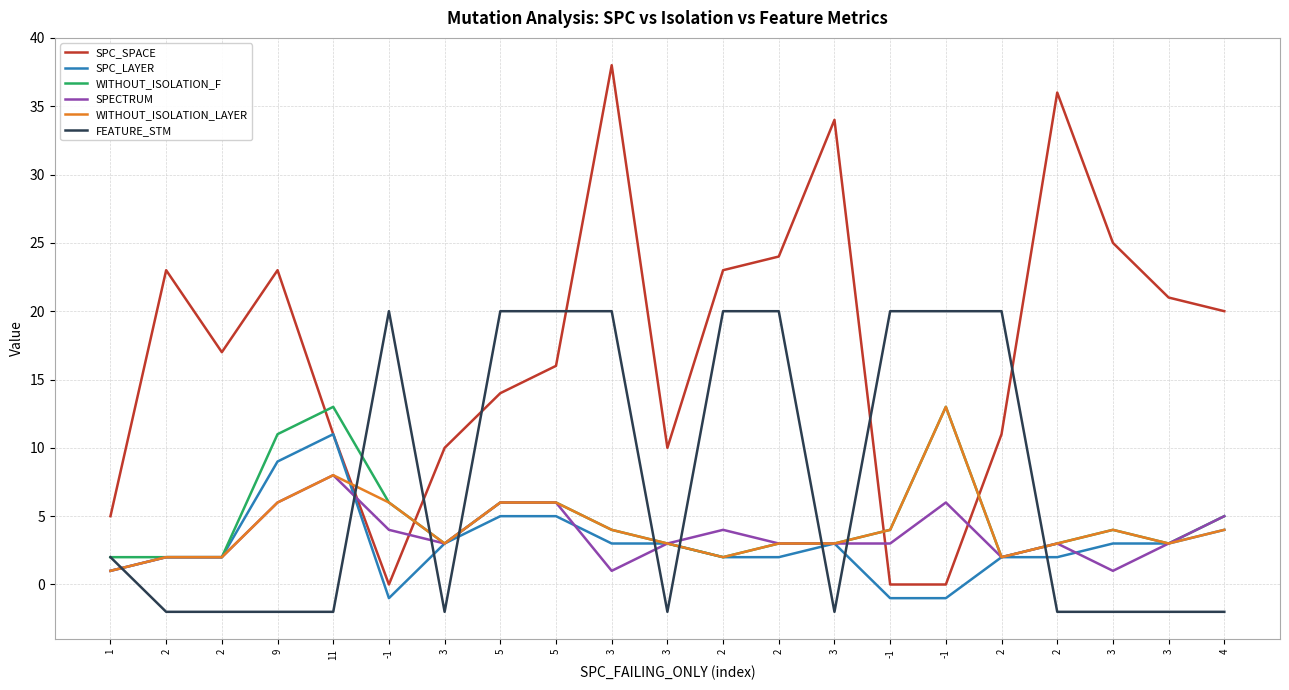

Which series has the widest spread of values?

SPC_SPACE